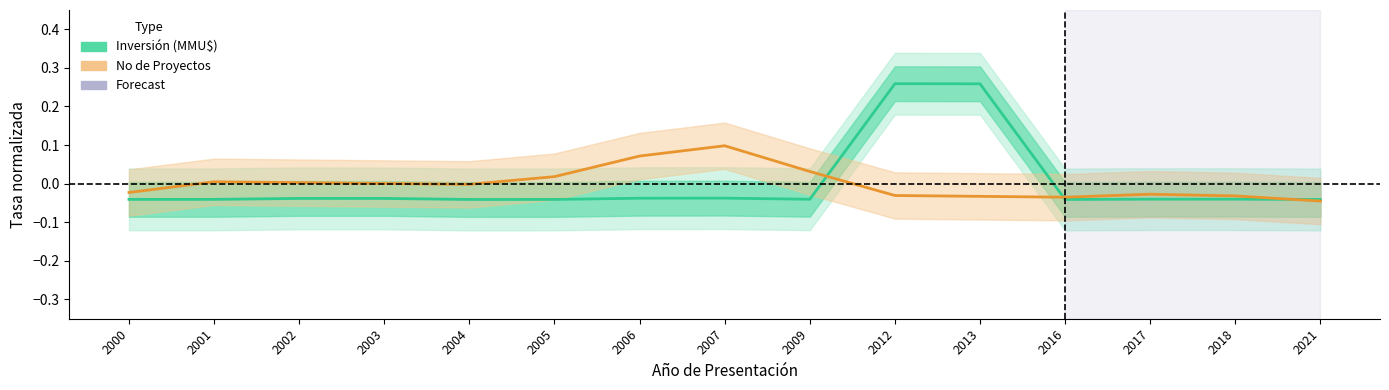

Where does the Inversión (MMU$) series first go above 0?

2012